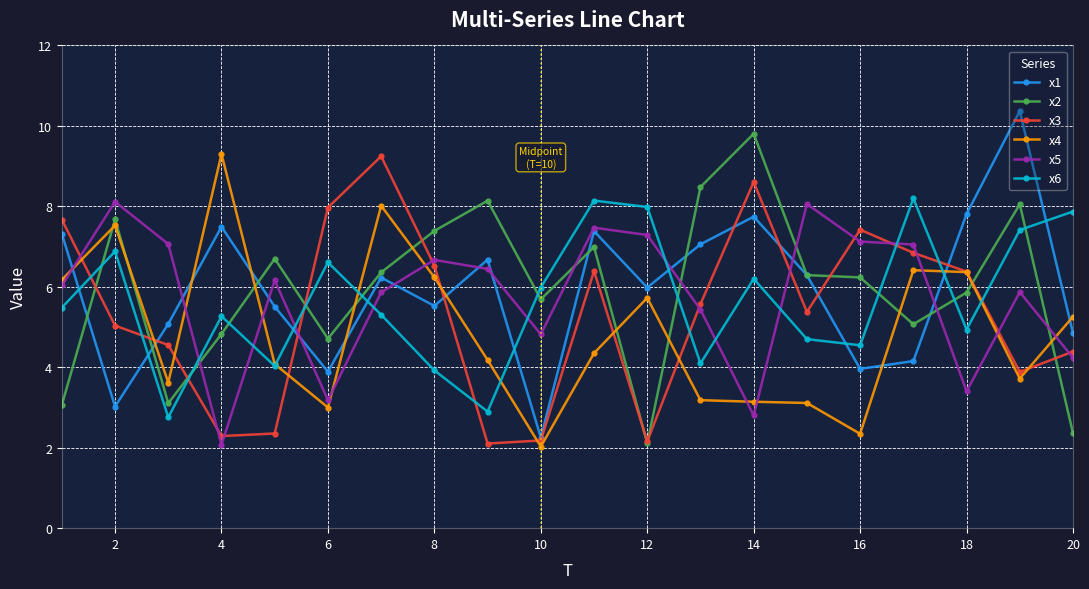

How many lines are shown in the chart?

6